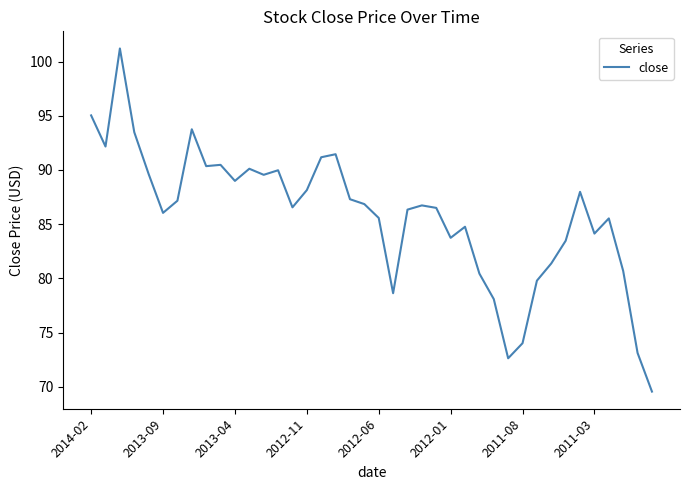

What is the greatest value displayed?

101.2